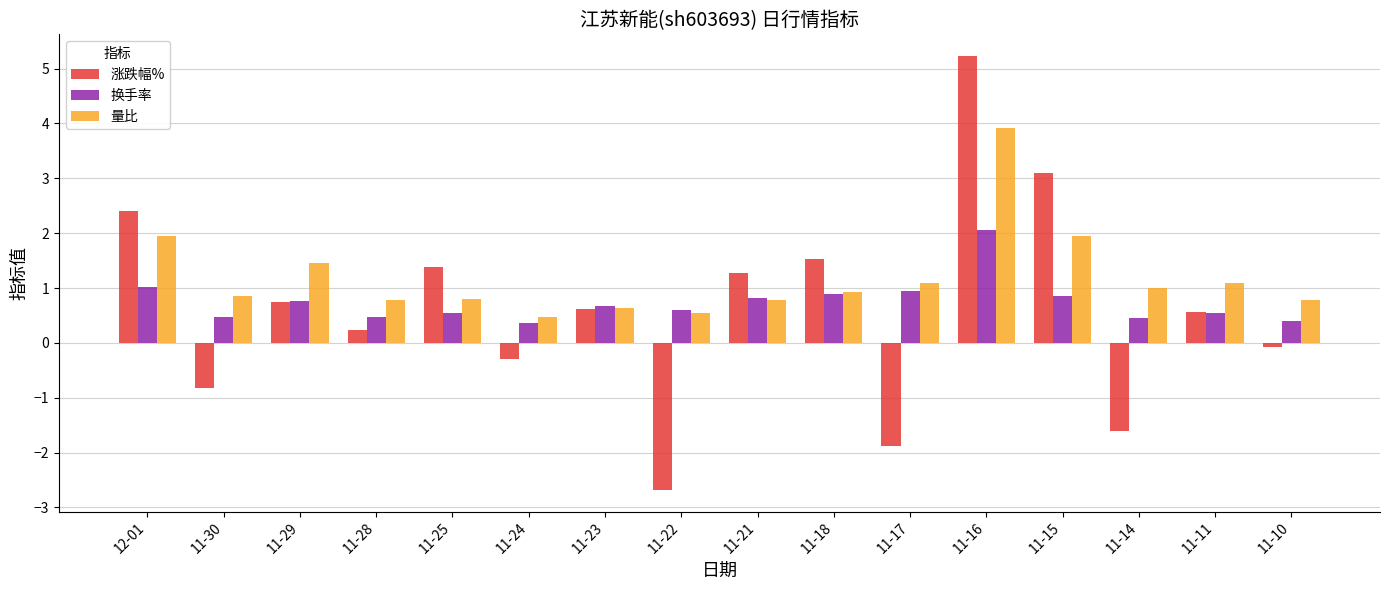

How many groups of bars are there?

16